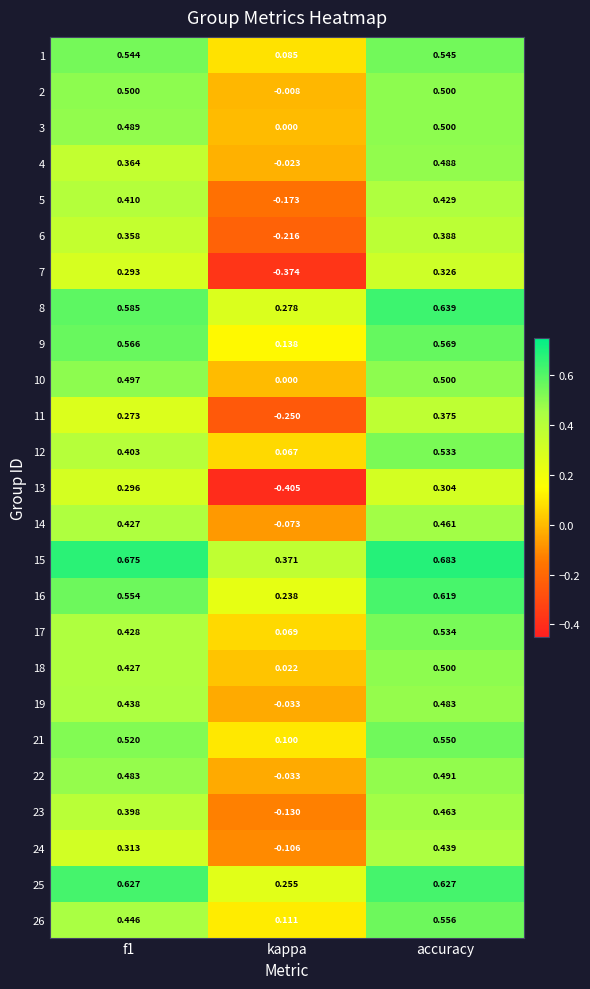

At which category is the sum across all series the highest?

accuracy